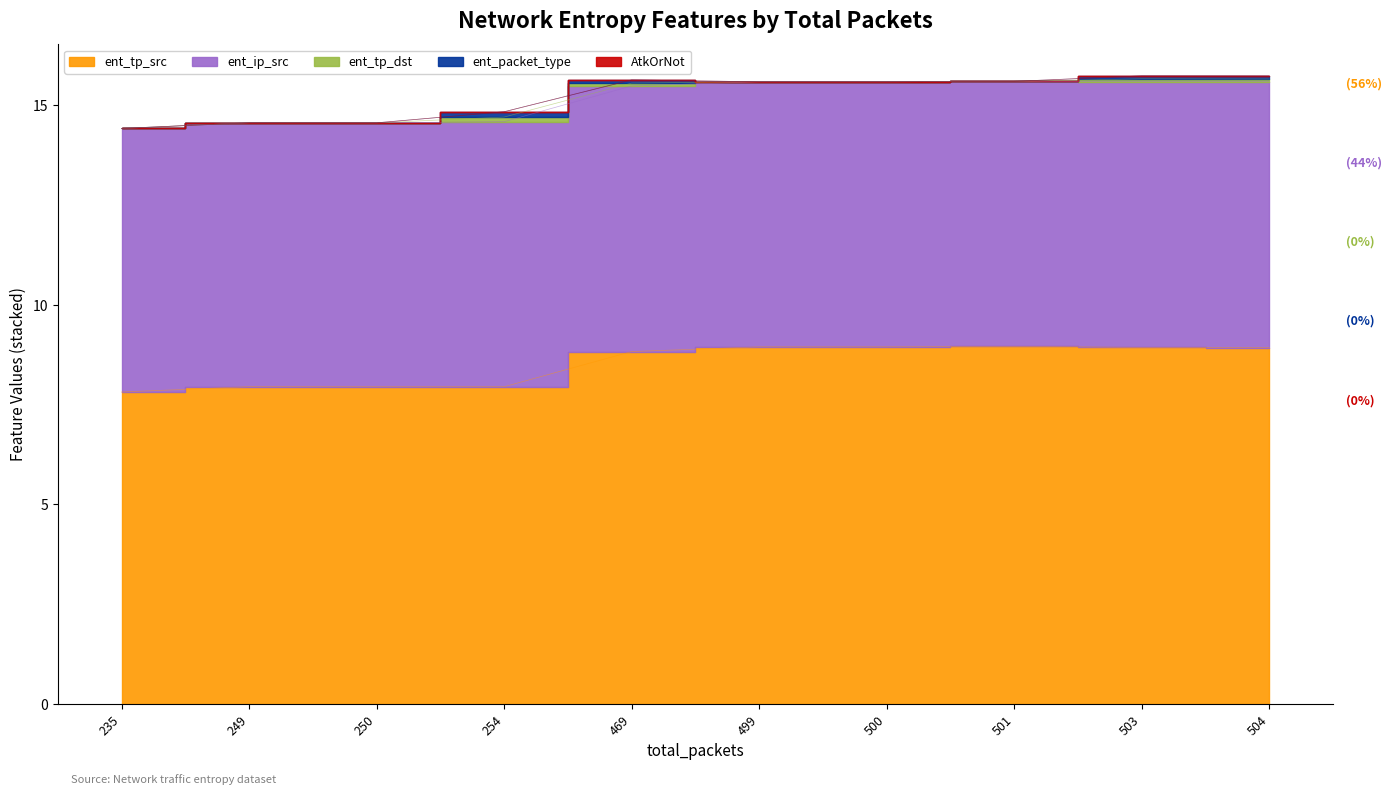

Which category has the lowest value in the ent_ip_src series?

235